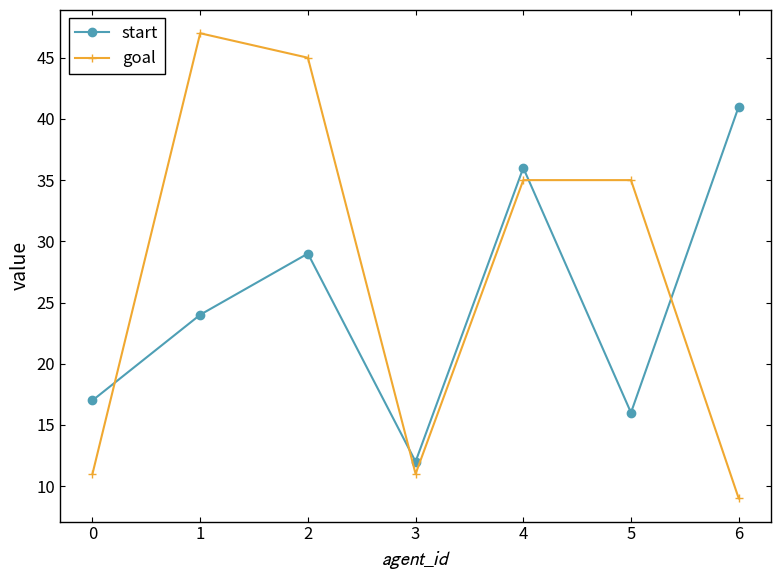

True or false: goal and start intersect in this chart.

True